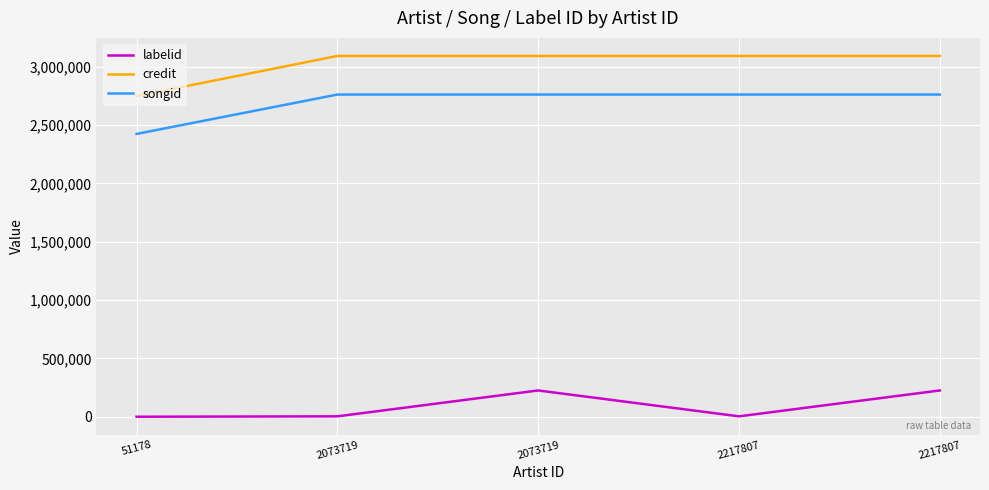

True or false: labelid and credit cross at least once.

False